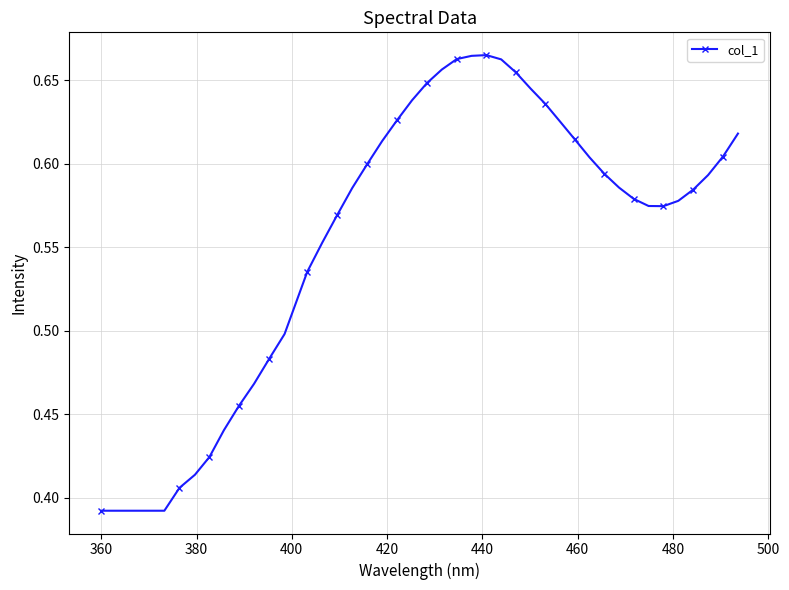

What is the sum of all values?

22.7